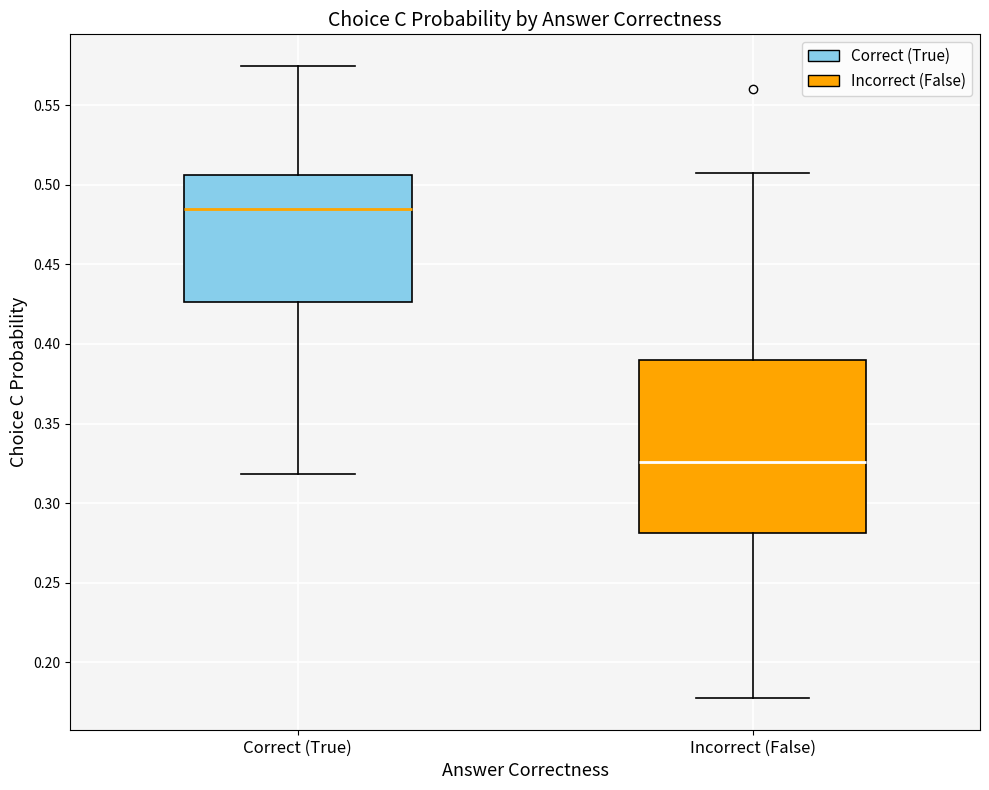

Reading left to right, transcribe this box plot: for each box, give where its median line is, the range the box spans, and where its two whiskers end, as read against the y-axis. The values are not printed on the chart, so give them approximately, as read against the axis.

Correct (True): median 0.485, box 0.425 to 0.505, whiskers 0.320 to 0.575
Incorrect (False): median 0.325, box 0.280 to 0.390, whiskers 0.175 to 0.505